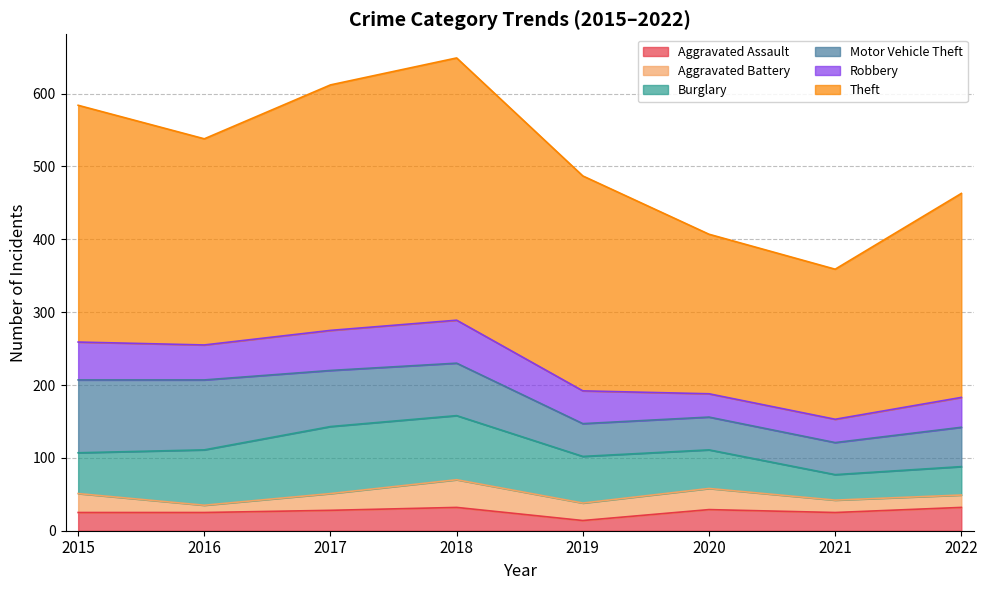

At which label does Theft reach its minimum?

2021